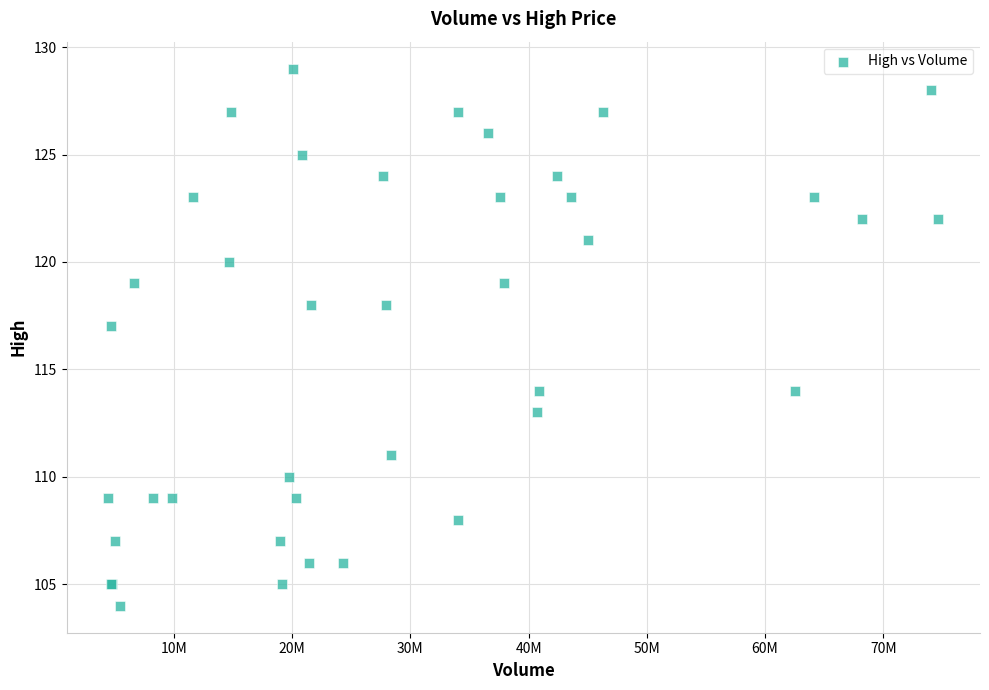

What Y value in the scatter plot is closest to 116?

117